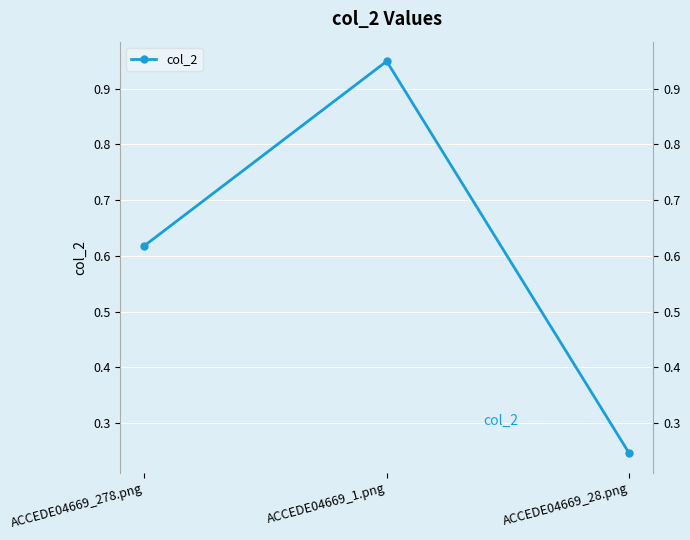

Reading left to right, what are all the values shown in this chart?

ACCEDE04669_278.png=0.6	ACCEDE04669_1.png=0.9	ACCEDE04669_28.png=0.2